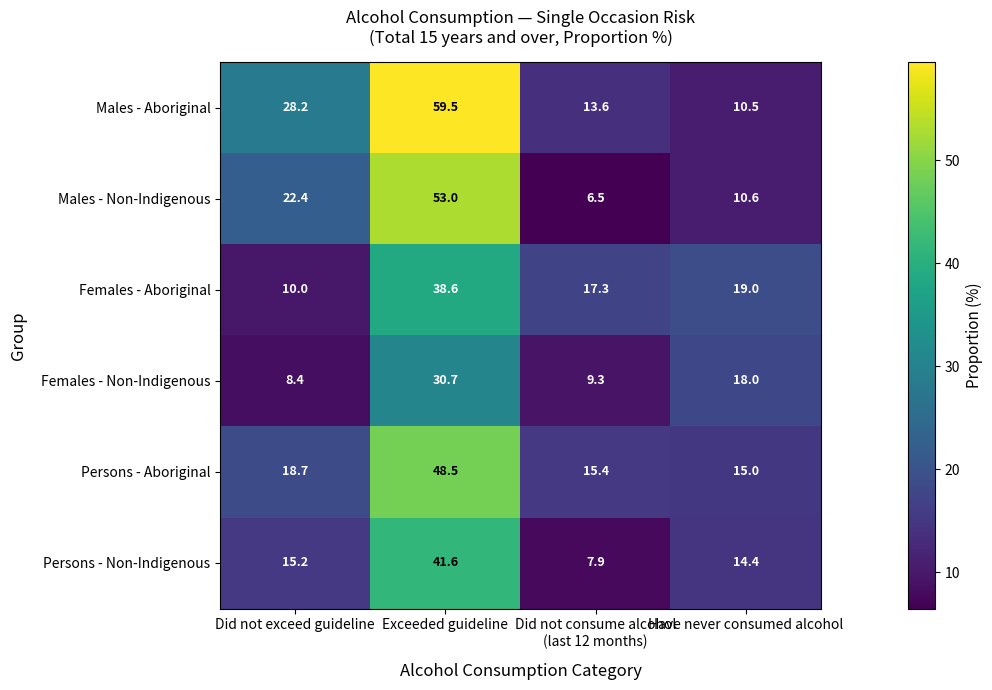

Rank the series by their maximum value, from lowest to highest.

Females - Non-Indigenous, Females - Aboriginal, Persons - Non-Indigenous, Persons - Aboriginal, Males - Non-Indigenous, Males - Aboriginal